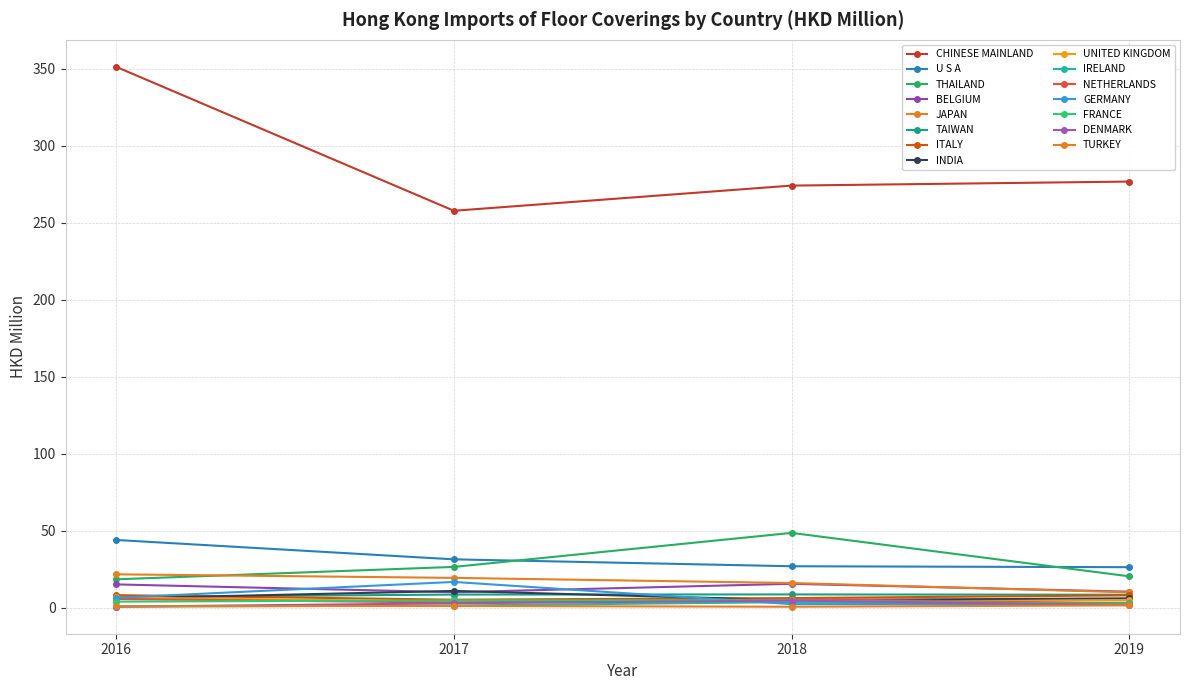

How many data points in TURKEY are above 1?

2